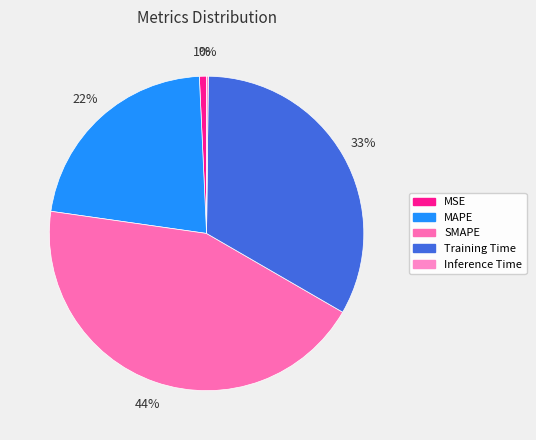

How many slices are in this pie chart?

5